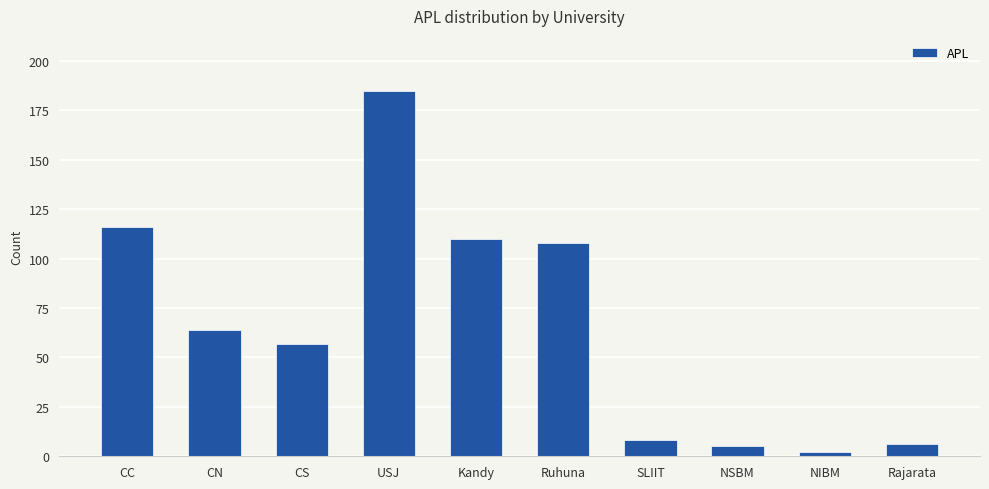

Are the bars grouped side by side (vs. stacked)?

No